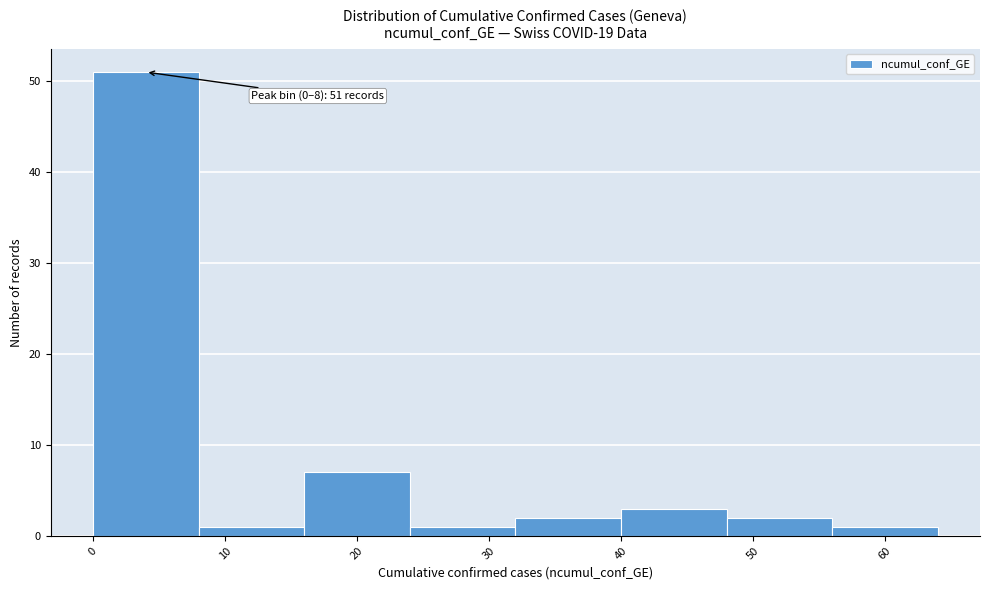

Which range on the x-axis has the tallest bar?

0 to 8